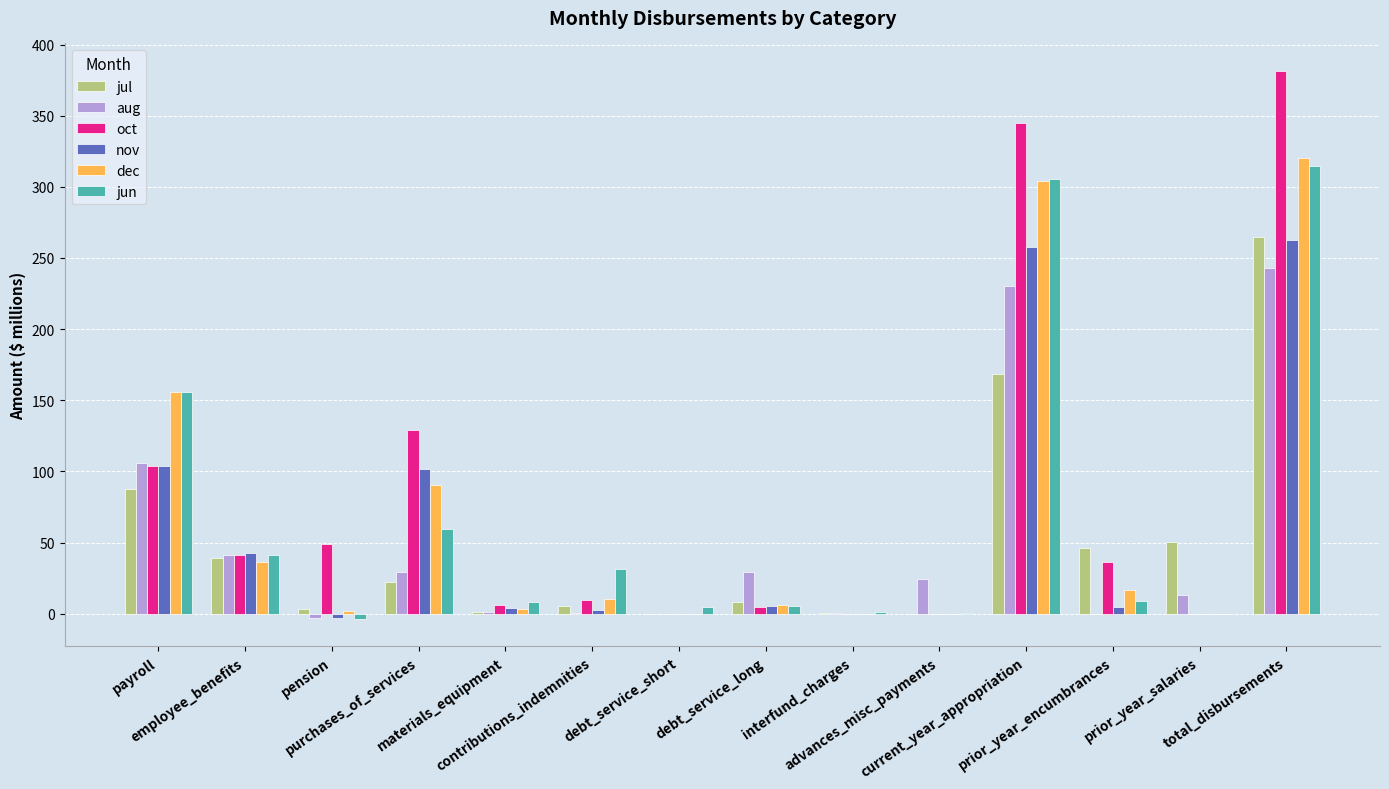

What is the sum of all nov values?

782.0